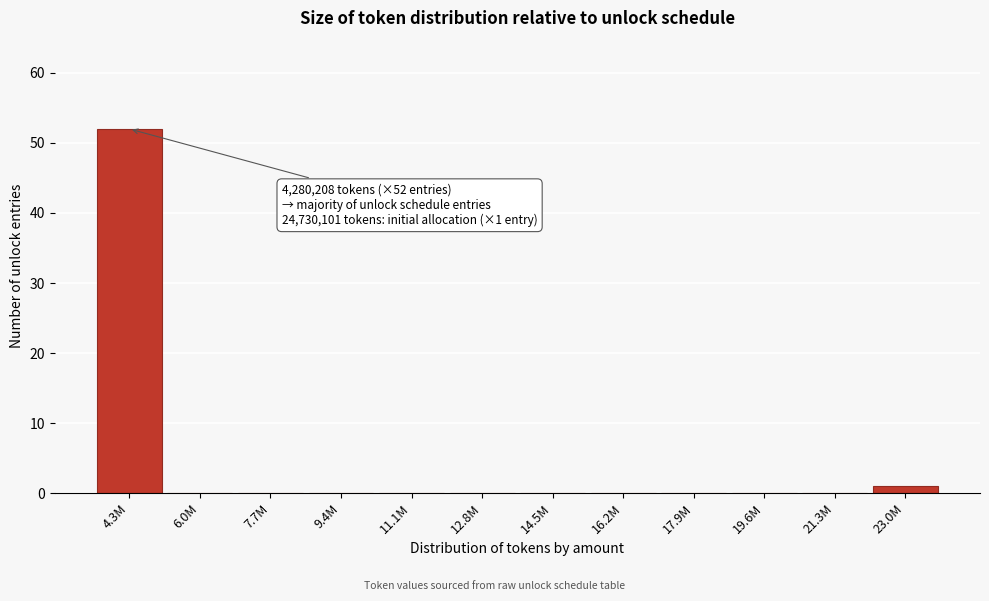

Reading right to left, list all the values displayed in this chart.

23.0M=1	21.3M=0	19.6M=0	17.9M=0	16.2M=0	14.5M=0	12.8M=0	11.1M=0	9.4M=0	7.7M=0	6.0M=0	4.3M=52